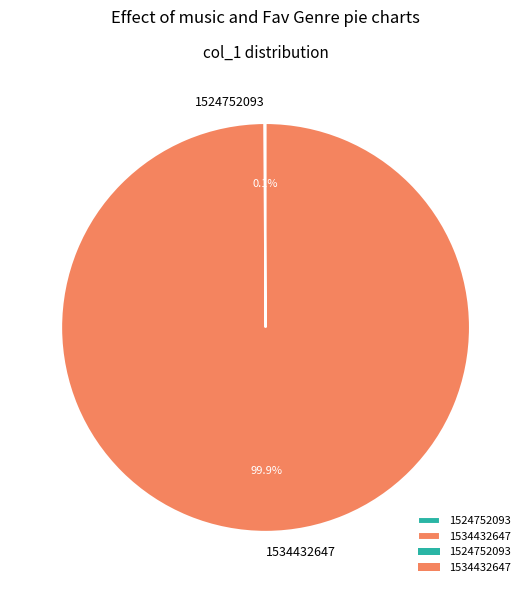

What is the largest slice in the pie chart?

1534432647